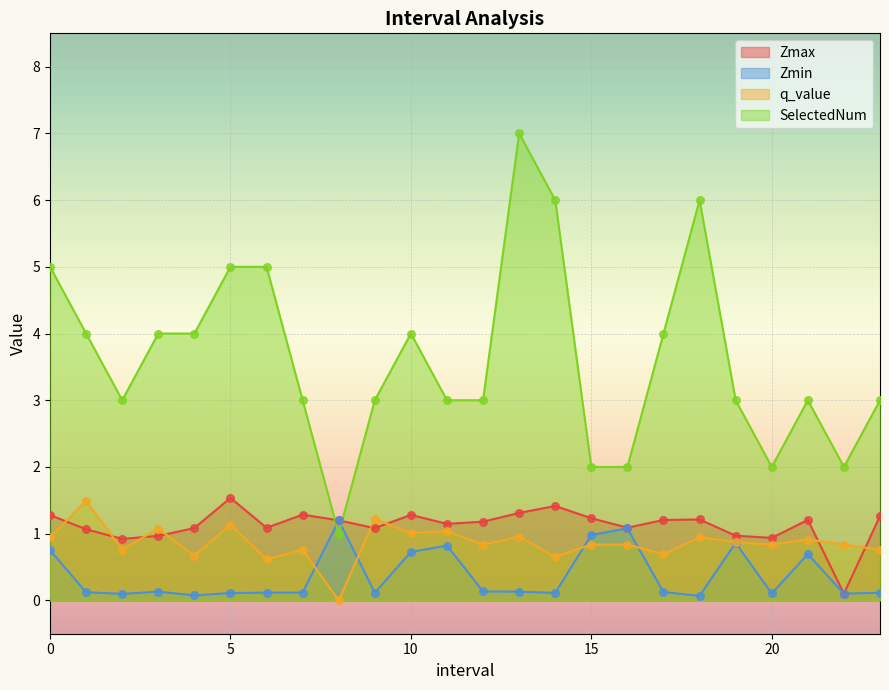

Is the value of SelectedNum at 16.0 greater than the value of Zmin at 16.0?

Yes